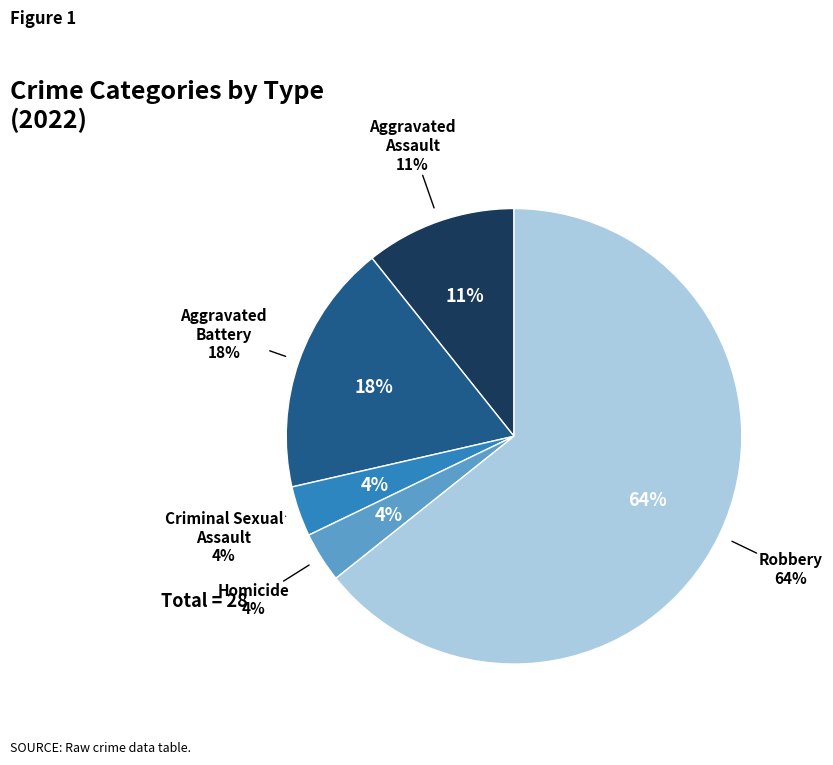

Which has a higher value, Criminal Sexual Assault or Robbery?

Robbery